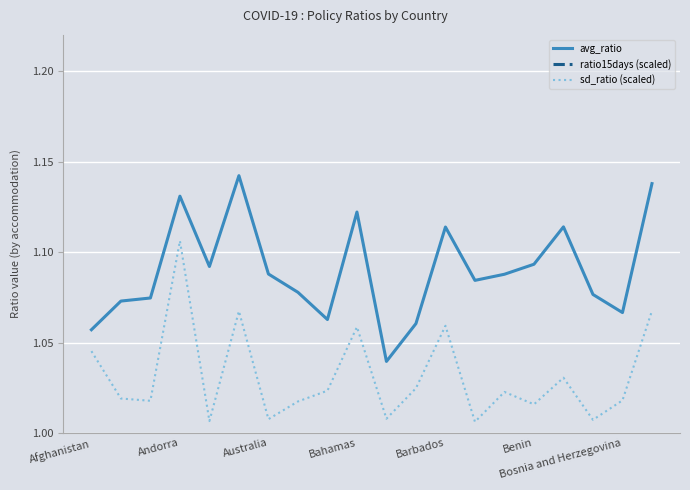

What is the value of the avg_ratio point at the 20th from the left?

1.1